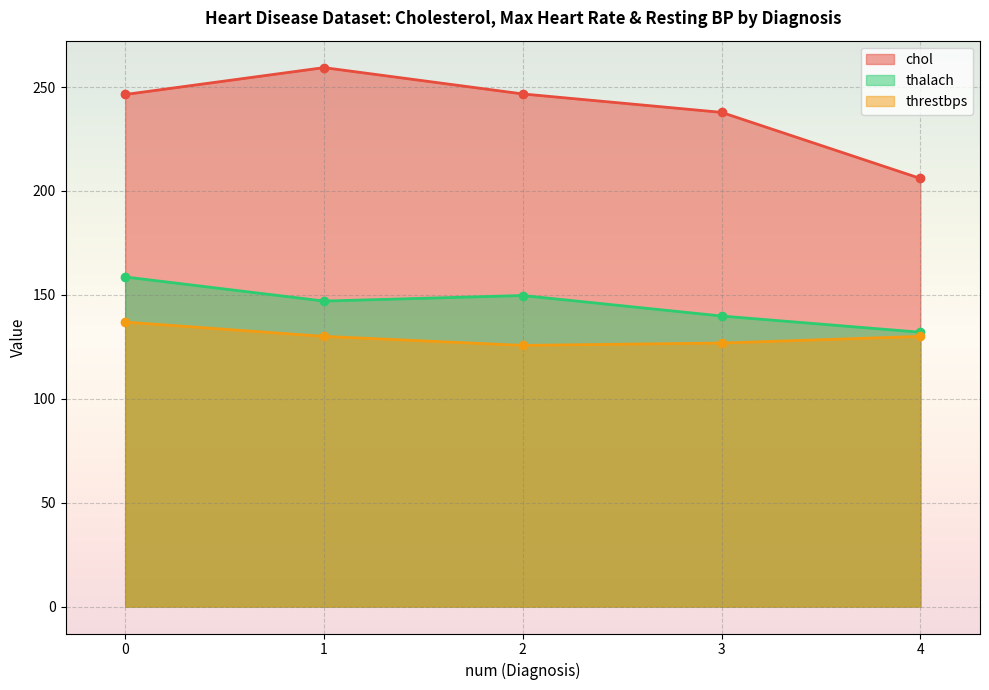

True or false: thalach and chol intersect in this chart.

False